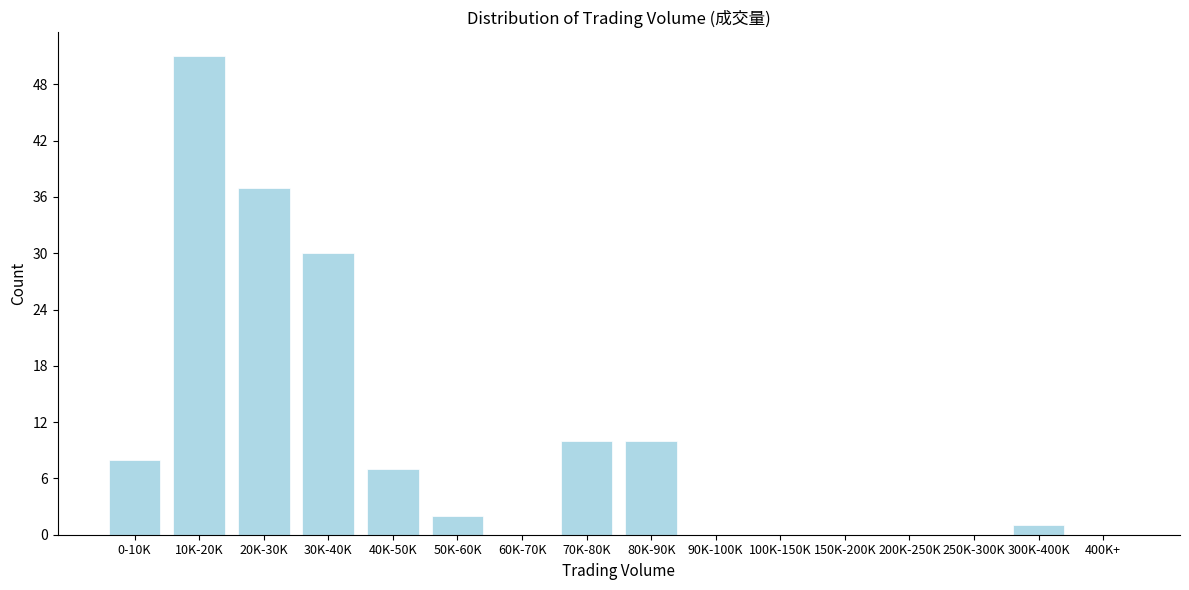

Reading left to right, what are all the values shown in this chart?

0-10K=8	10K-20K=51	20K-30K=37	30K-40K=30	40K-50K=7	50K-60K=2	60K-70K=0	70K-80K=10	80K-90K=10	90K-100K=0	100K-150K=0	150K-200K=0	200K-250K=0	250K-300K=0	300K-400K=1	400K+=0